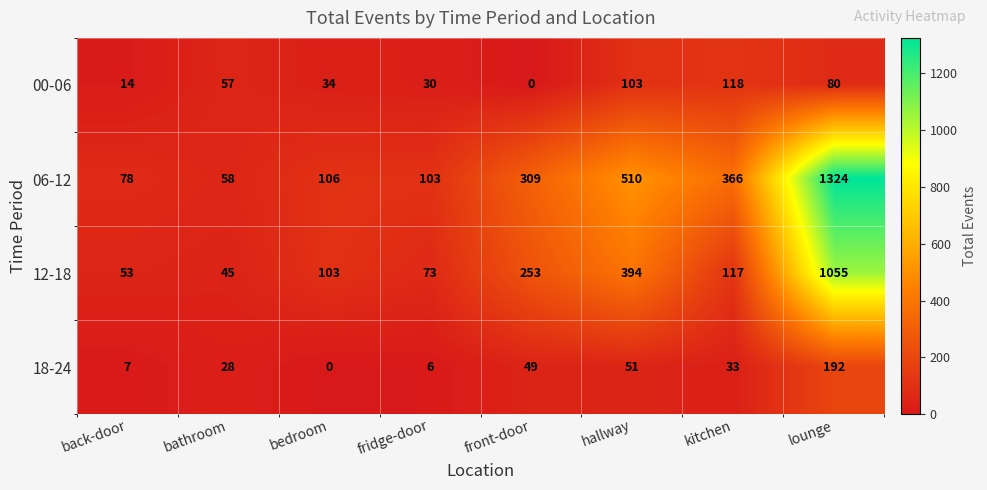

What is the minimum value for 12-18?

45